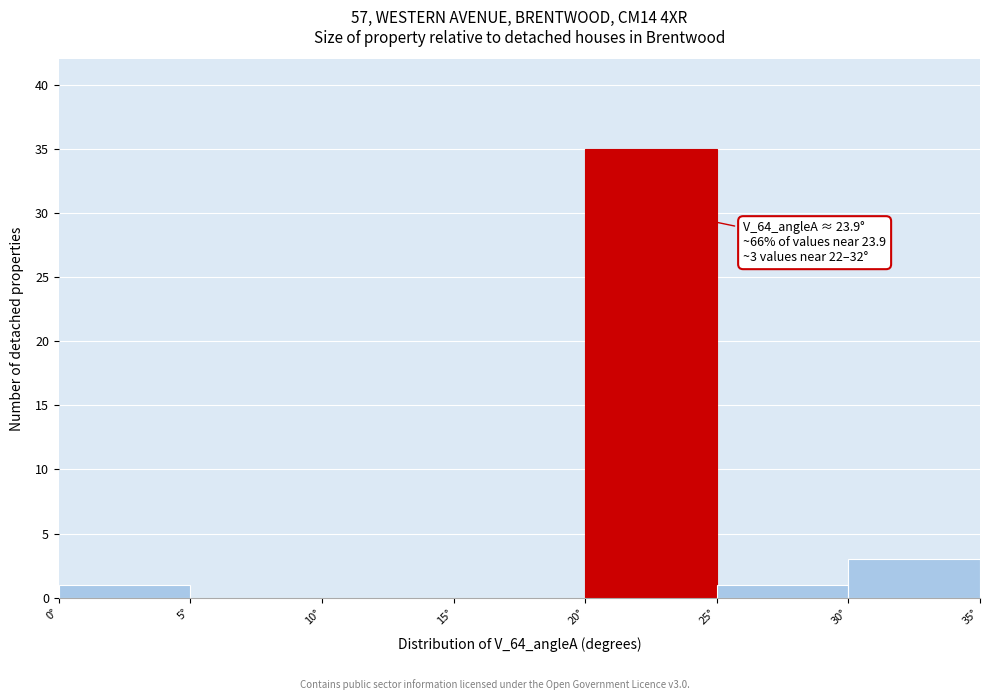

Which range on the x-axis has the tallest bar?

20 to 25